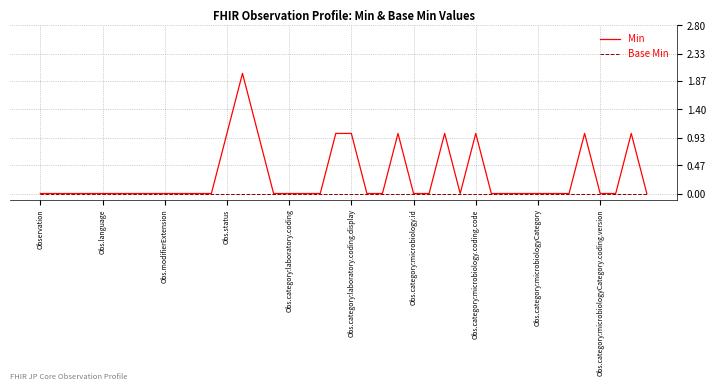

Which series has the largest total across all categories?

Min